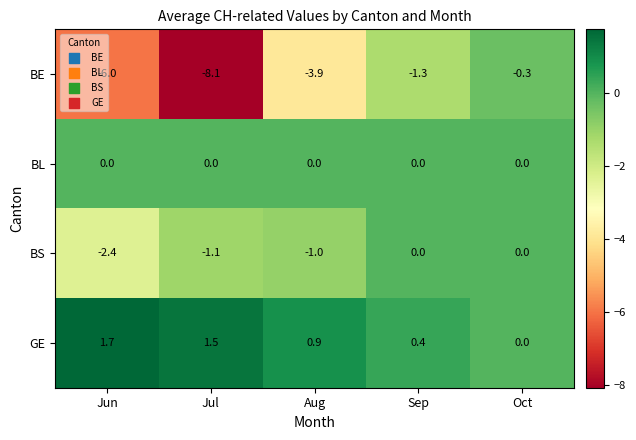

List the labels in order of GE value, largest first.

Jun, Jul, Aug, Sep, Oct